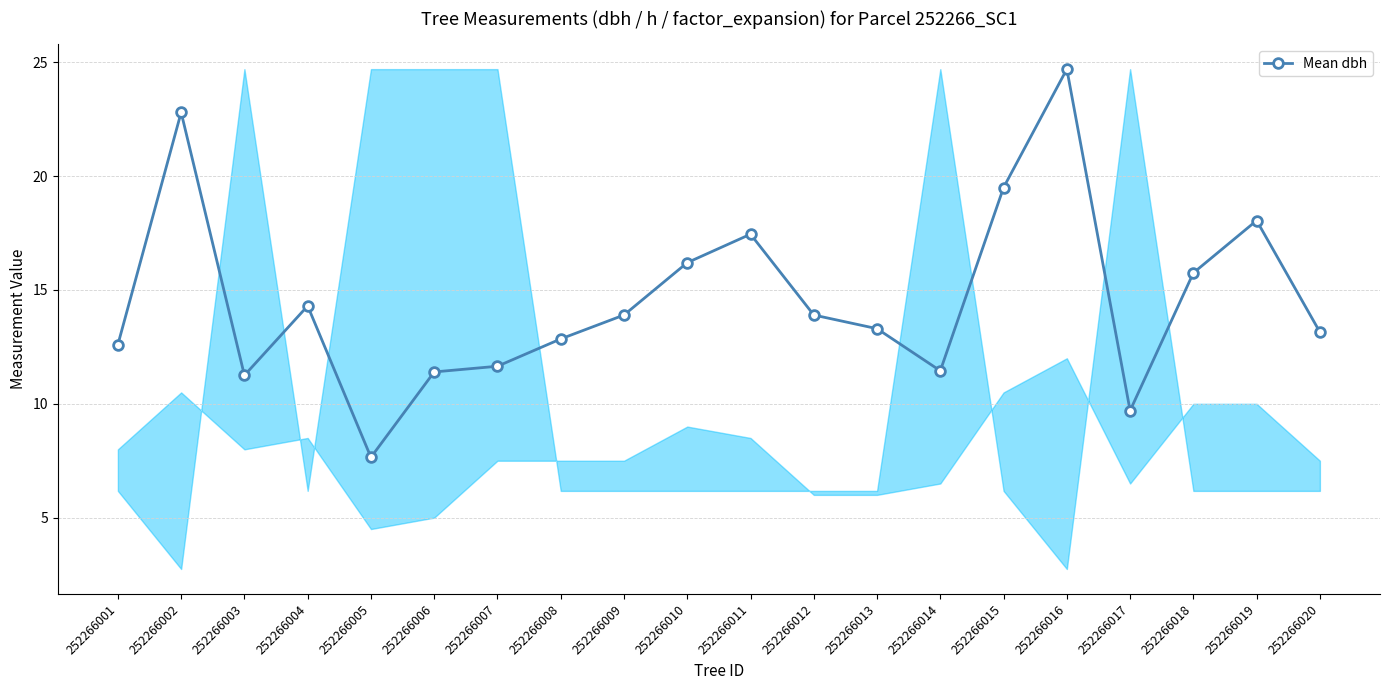

What is the approximate value at 252266015?

19.5